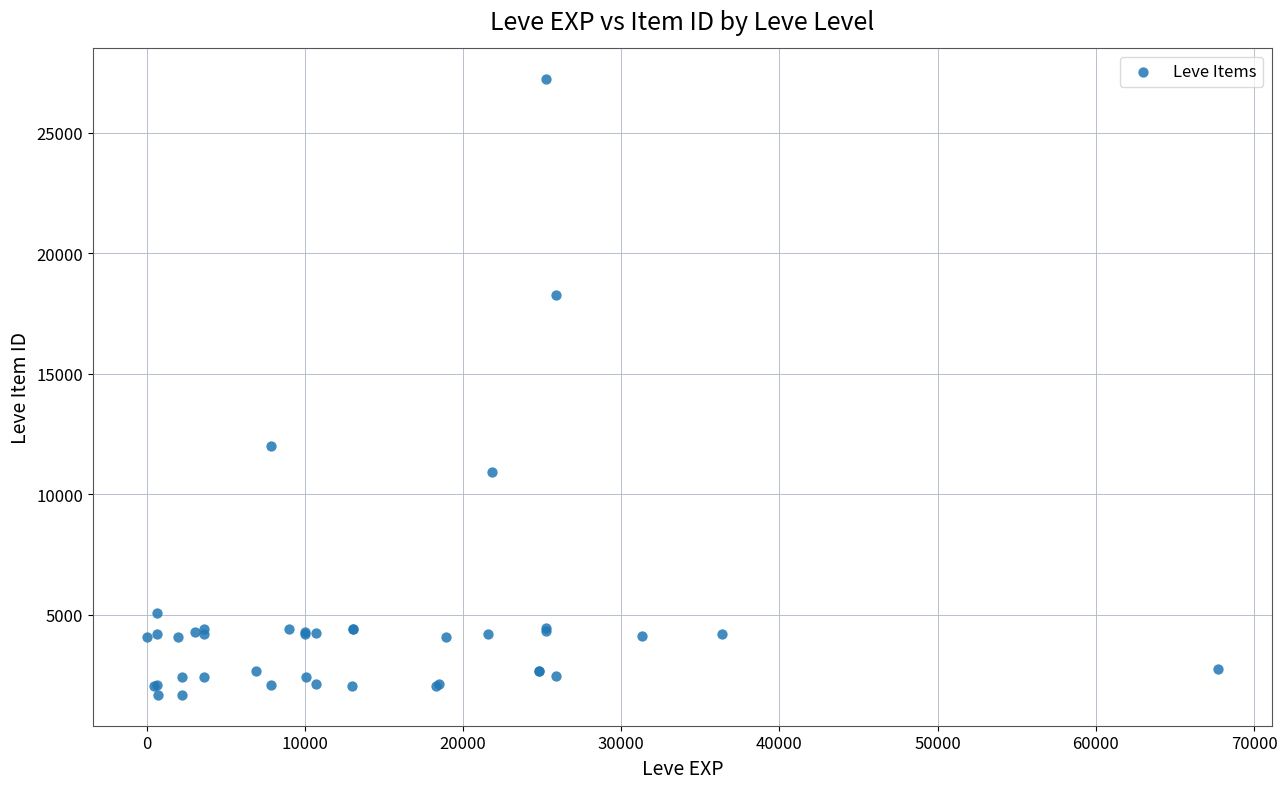

What Y value in the scatter plot is closest to 14448?

12018